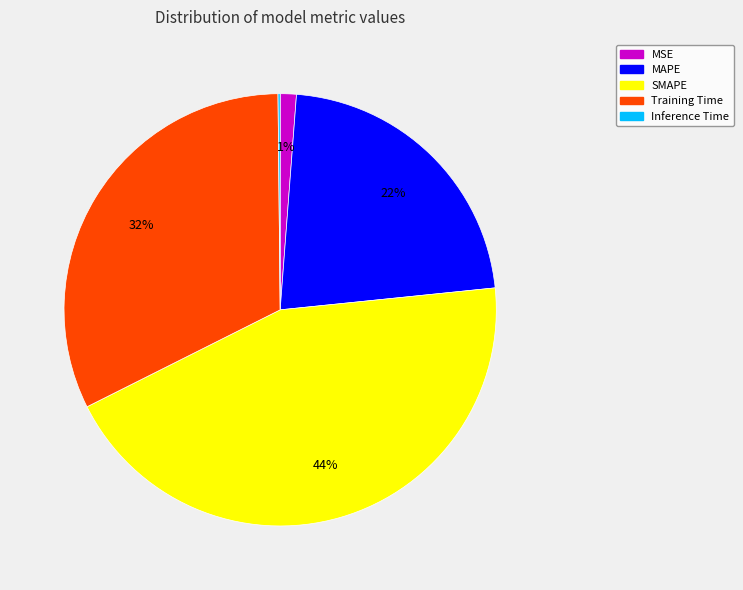

To the nearest percent, what is the average slice percentage?

20%